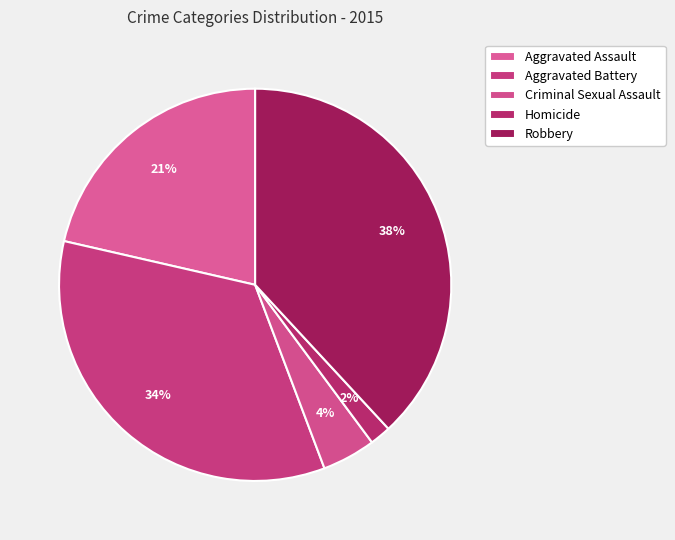

How many segments does this pie chart have?

5